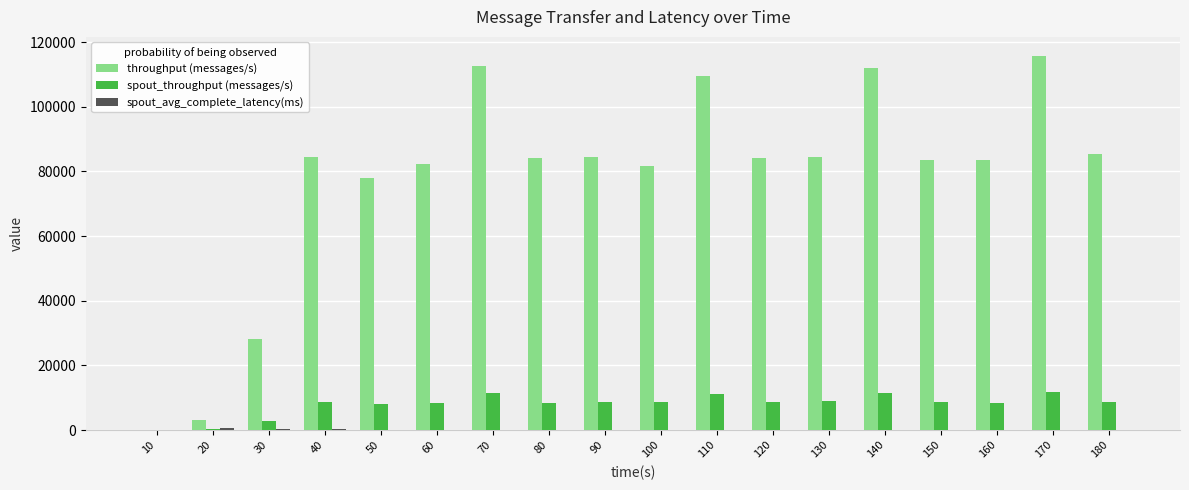

Which series changed the most between 40 and 140?

throughput (messages/s)